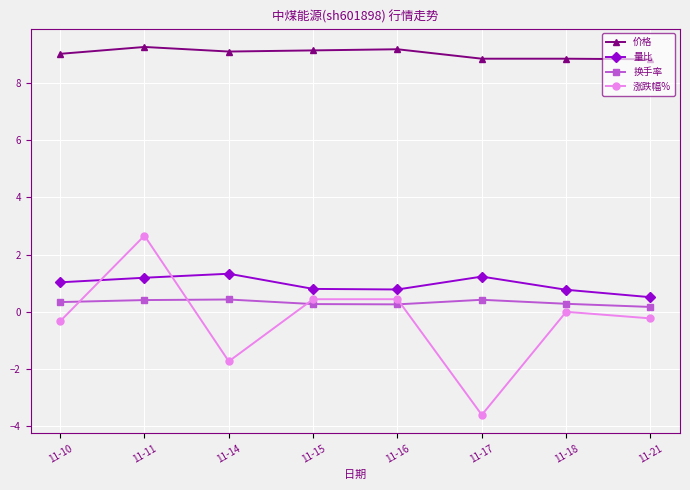

What is the difference between the maximum and minimum values in the 涨跌幅% series?

6.3